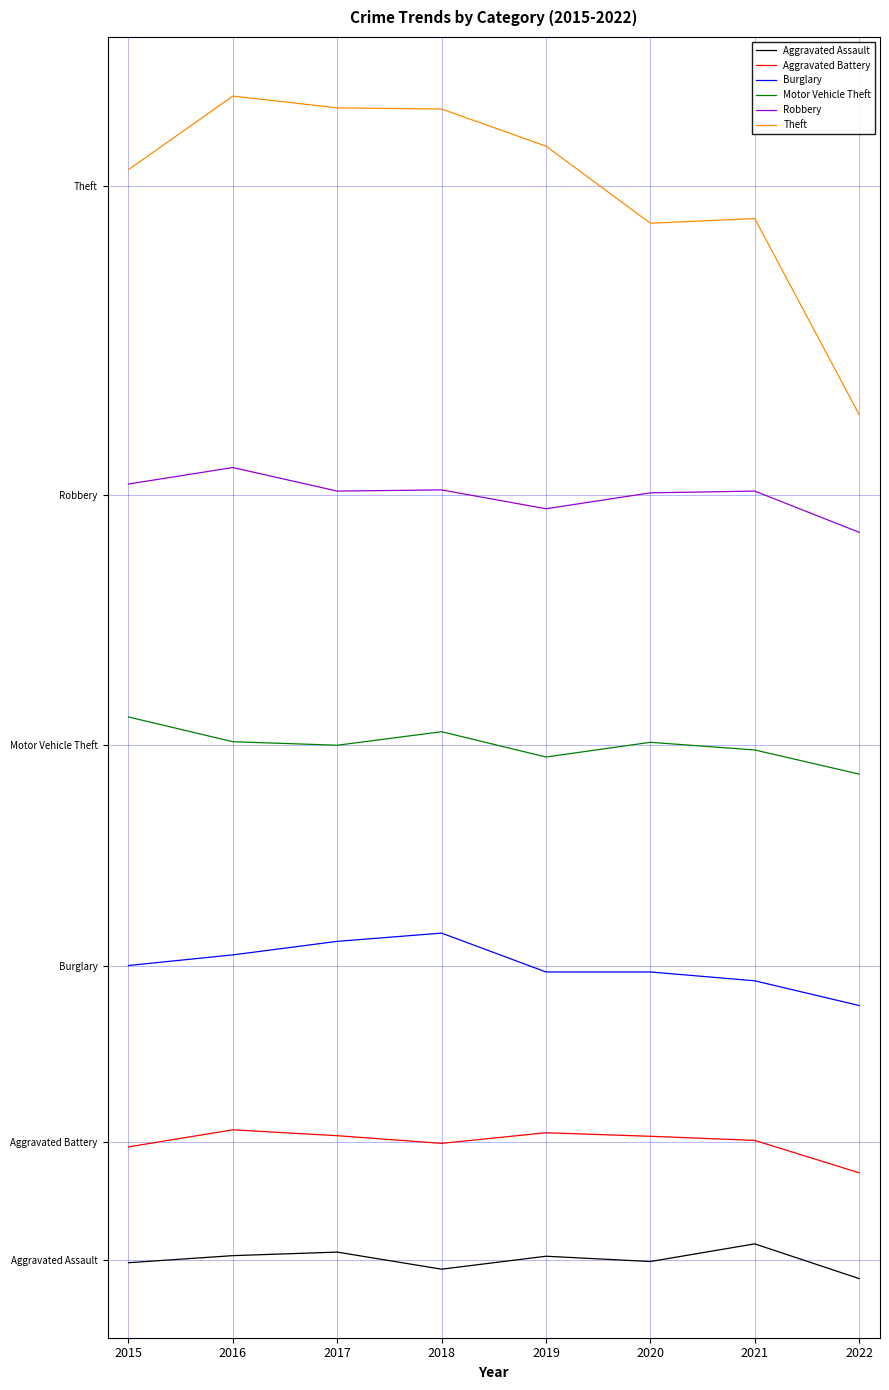

What is the average value of the Robbery series?

520.0